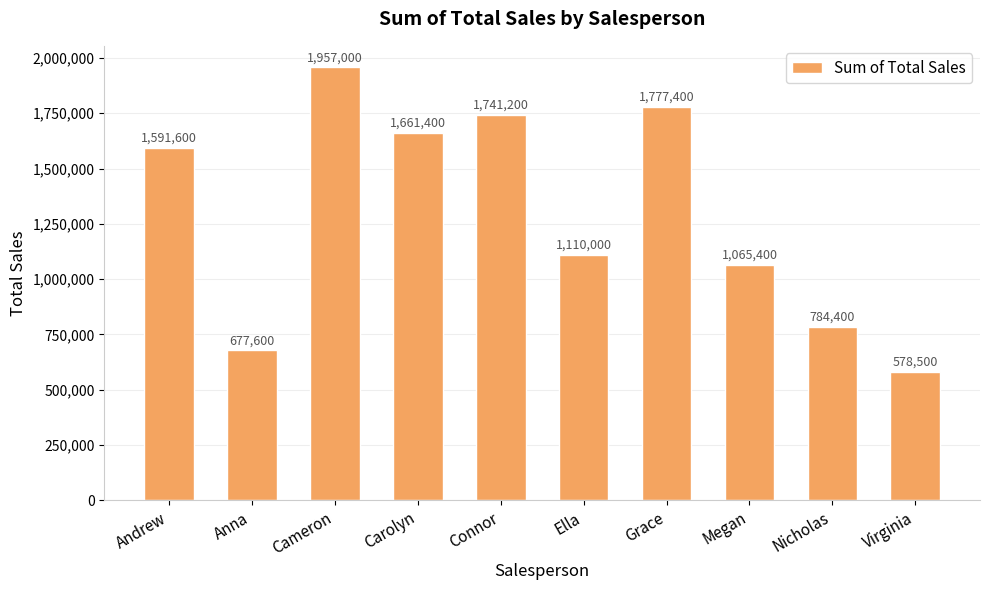

List the labels in order of value, smallest first.

Virginia, Anna, Nicholas, Megan, Ella, Andrew, Carolyn, Connor, Grace, Cameron